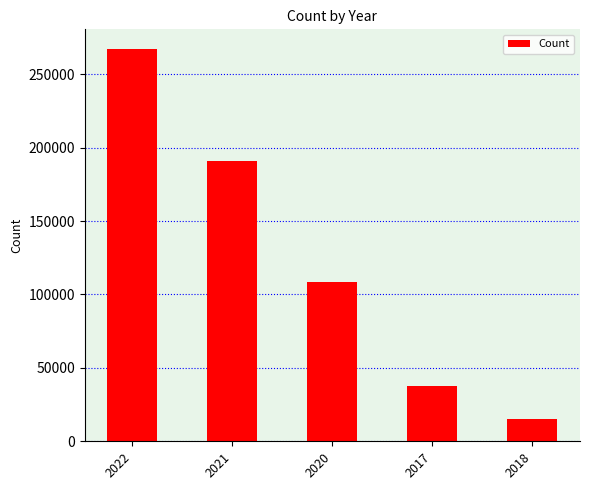

What is the change in value from 2022 to 2021?

-76476